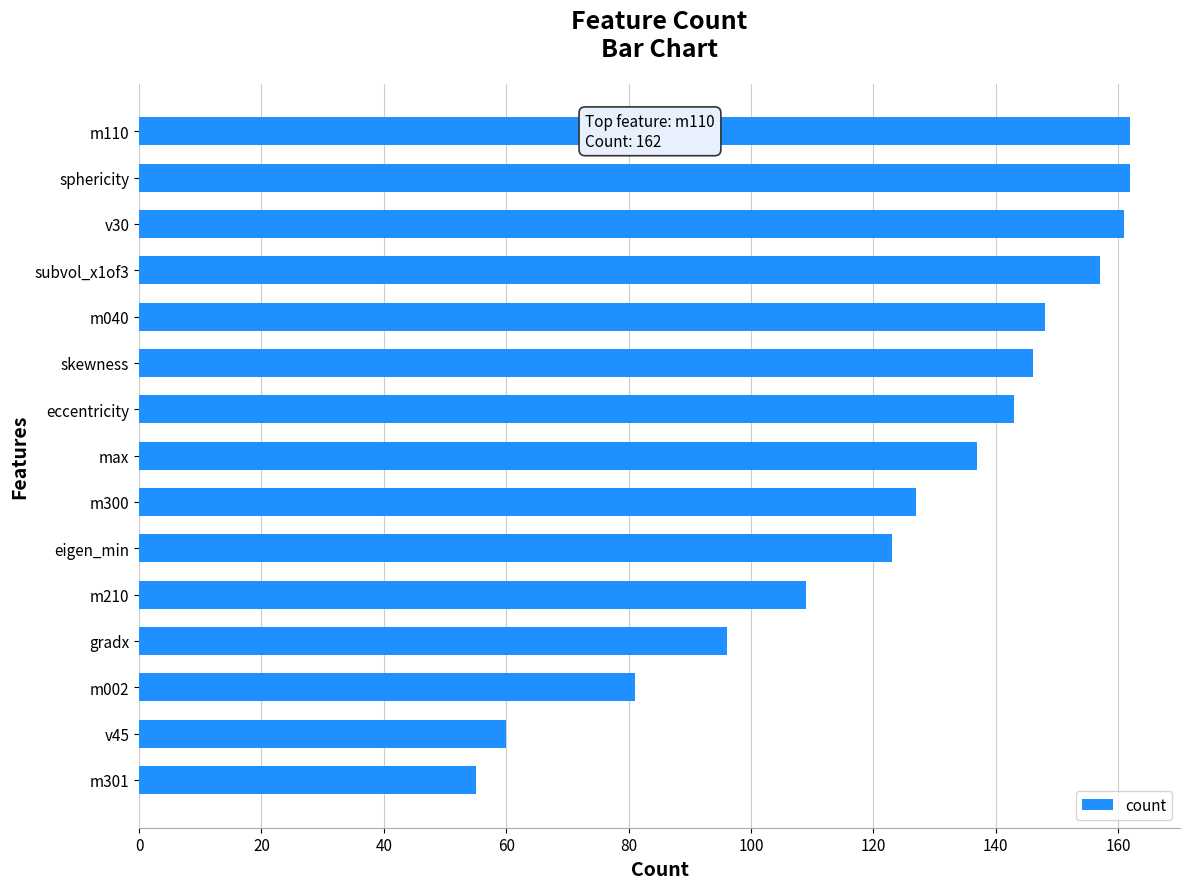

What is the sum of all values?

1867